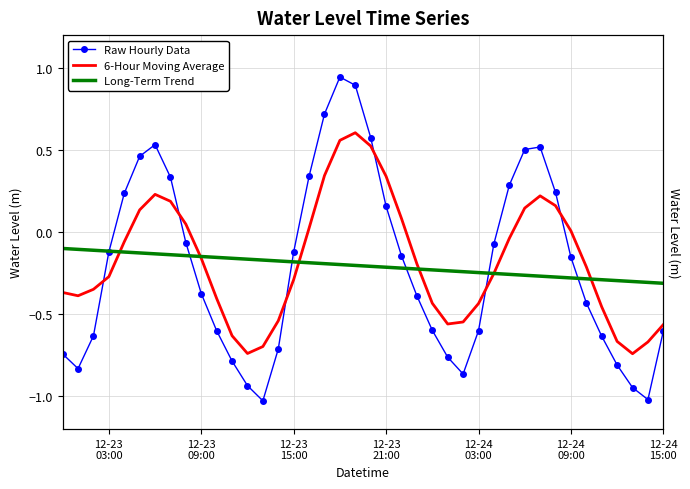

What is the difference between the second highest and second lowest values in the Long-Term Trend series?

0.2